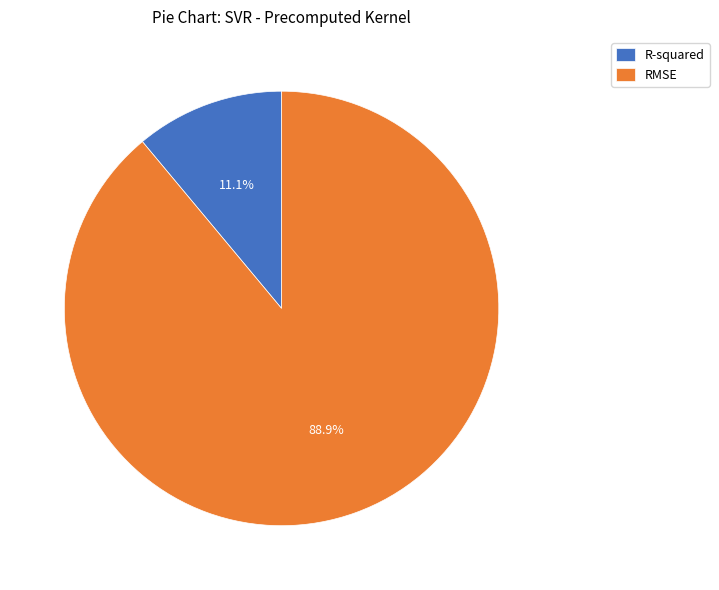

Does any single category account for the majority?

Yes